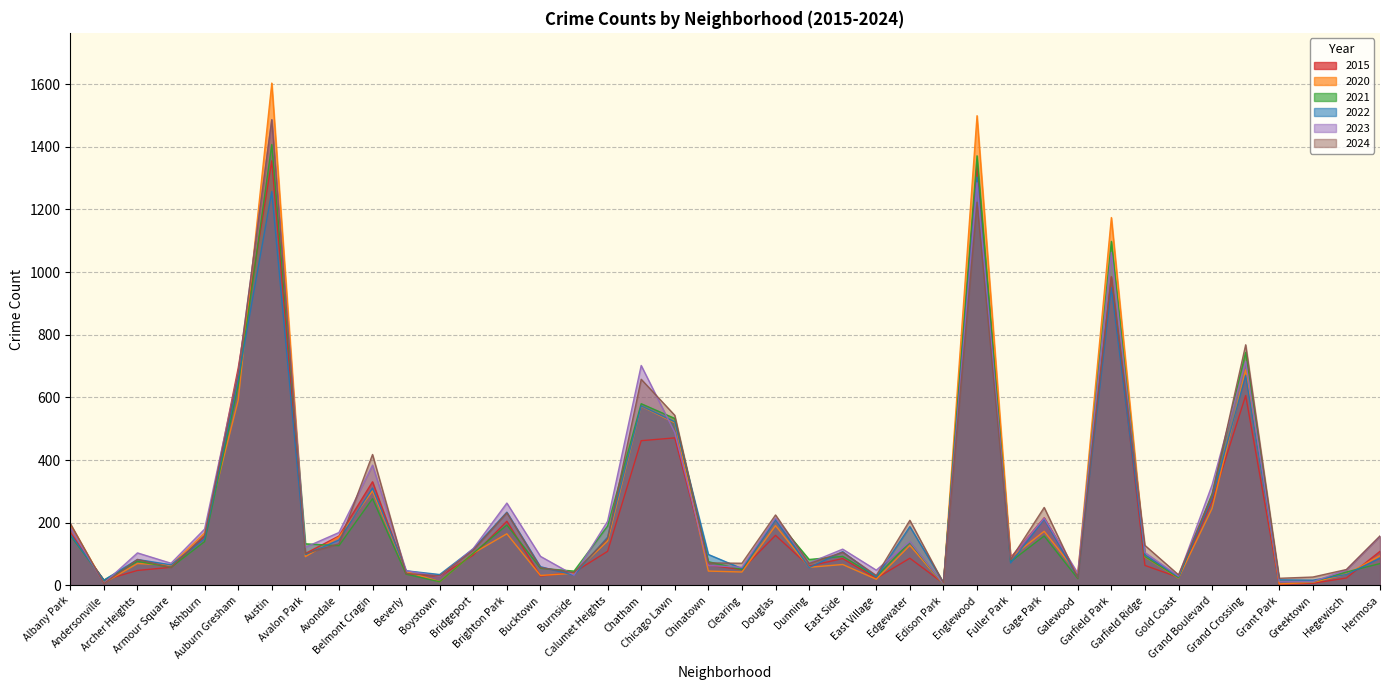

How many interior local peaks does the 2024 series have?

12